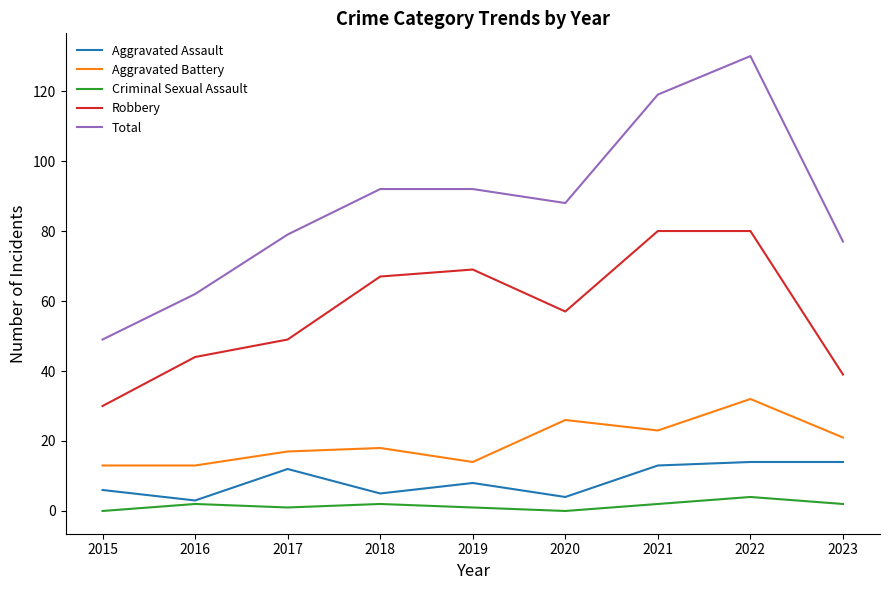

True or false: Total has more than 2 interior local peaks.

False